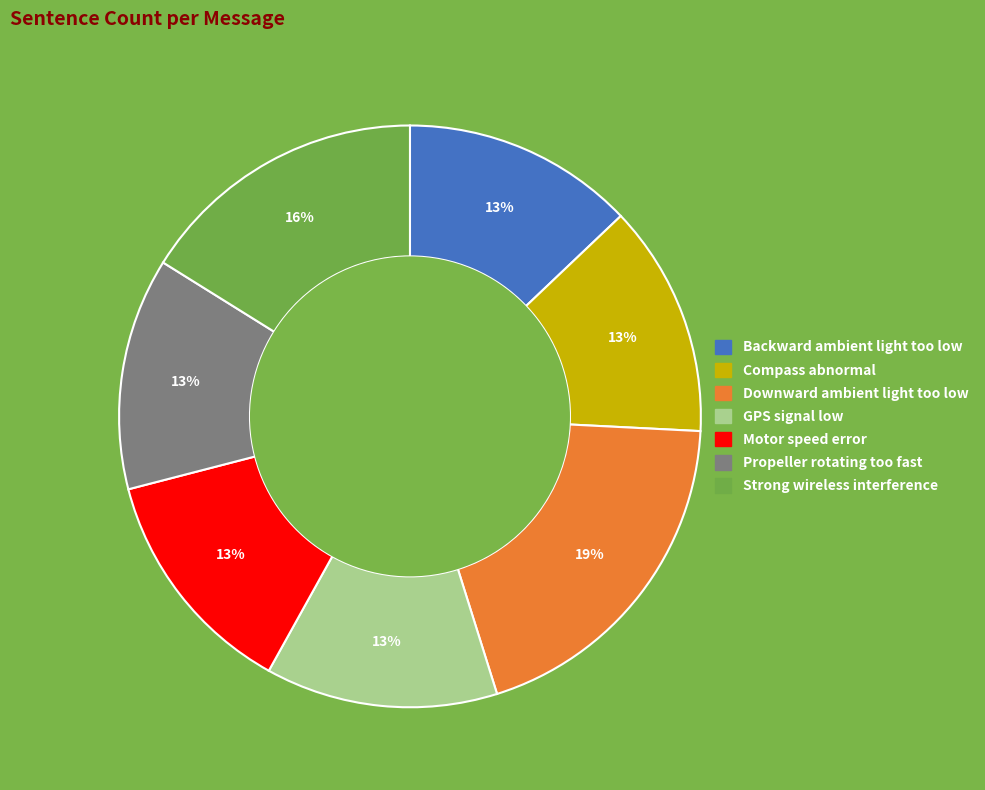

What is the largest slice in the pie chart?

Downward ambient light too low